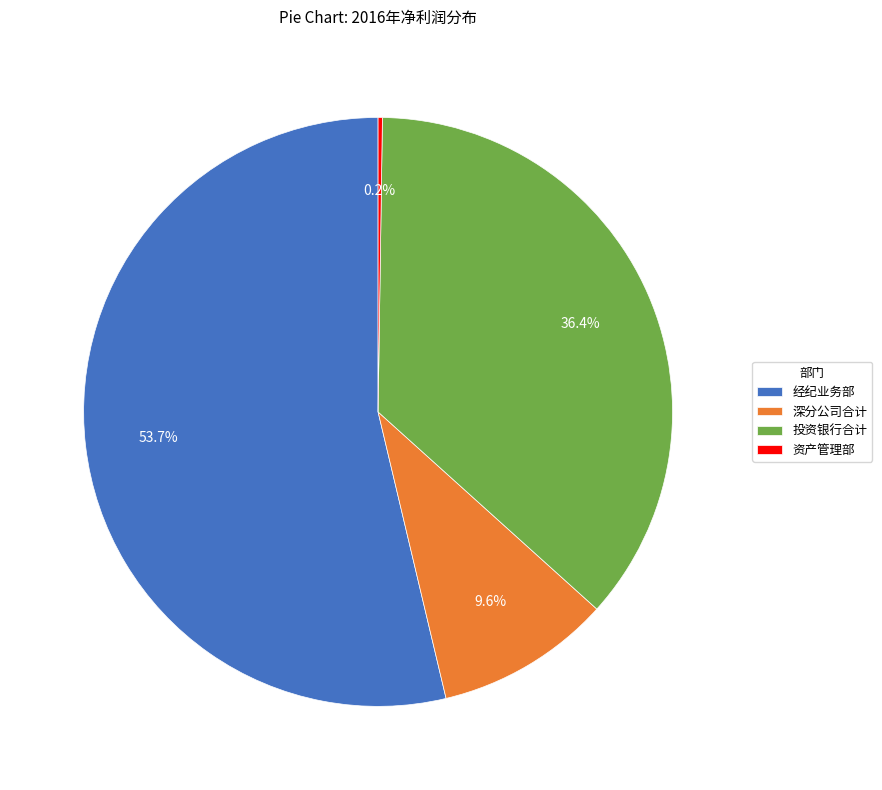

Between 投资银行合计 and 深分公司合计, which is larger?

投资银行合计